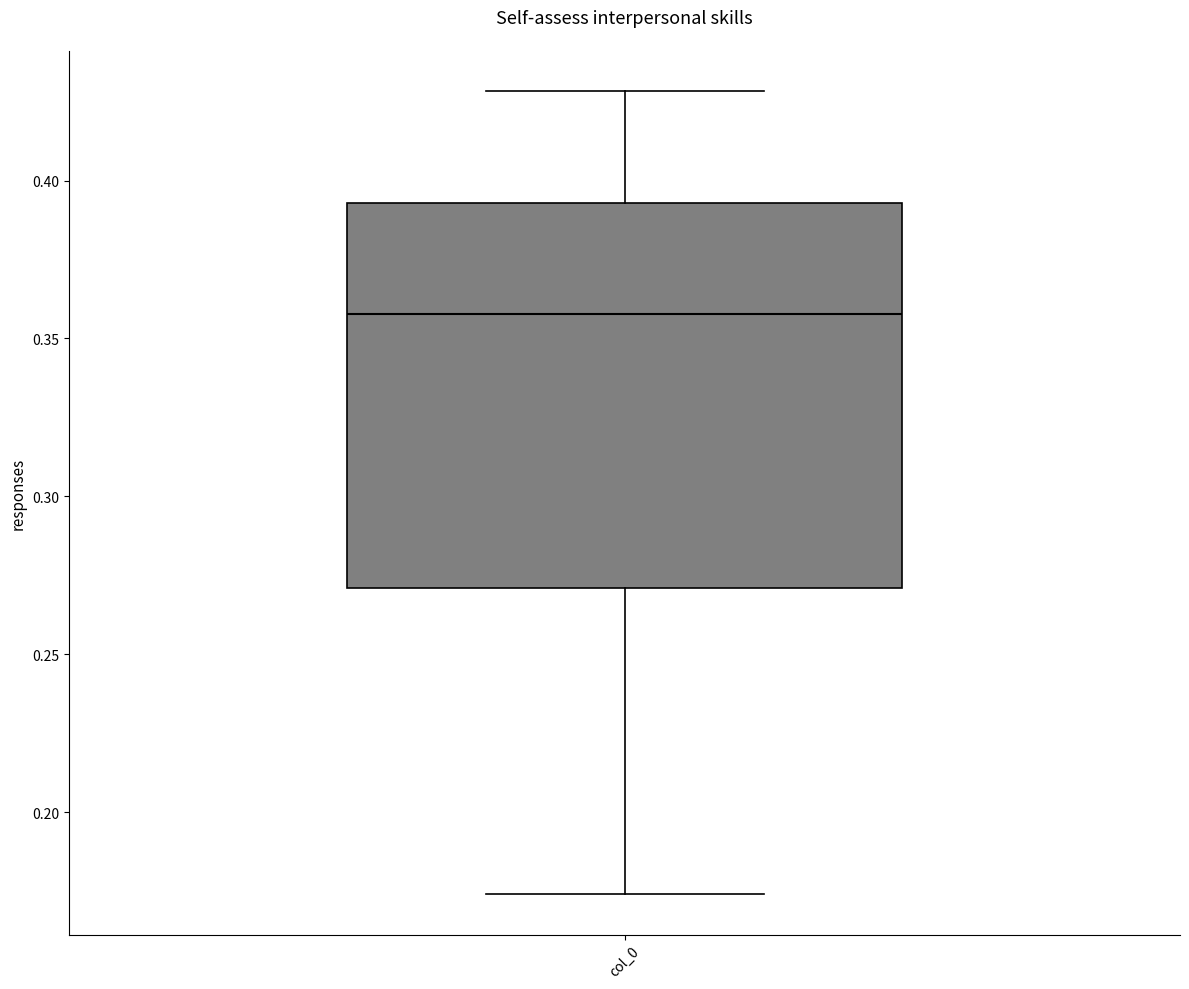

Where is the upper edge of the box for col_0 on the y-axis? The values are not printed on the chart, so give them approximately, as read against the axis.

0.395